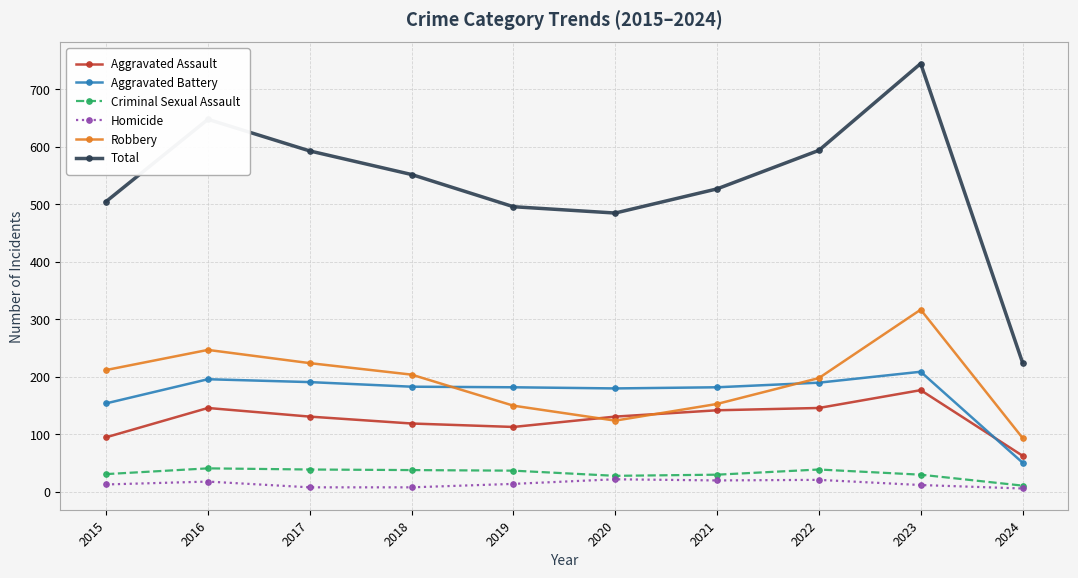

How many lines are shown in the chart?

6